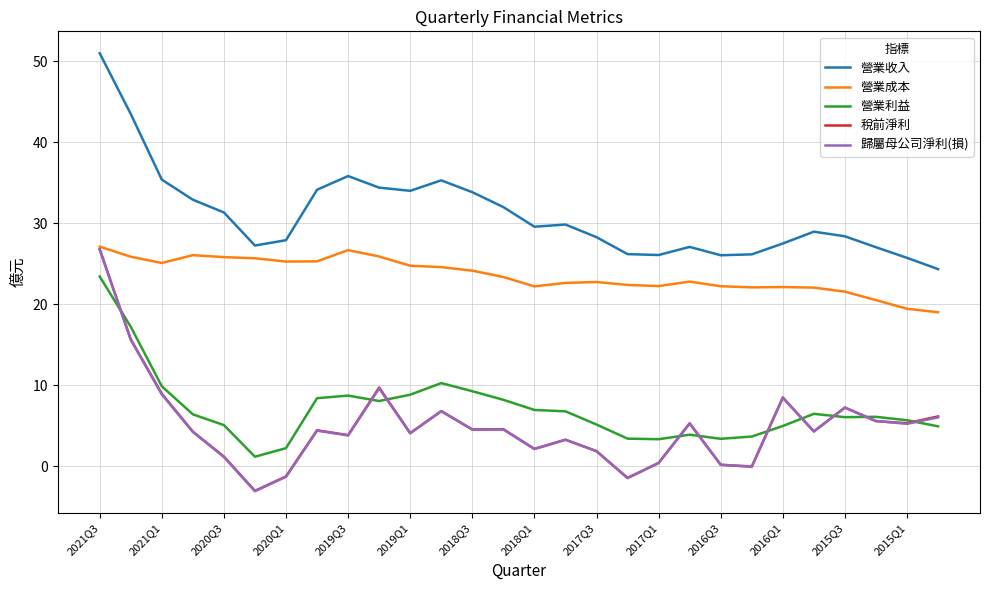

What is the smallest value displayed?

-3.0